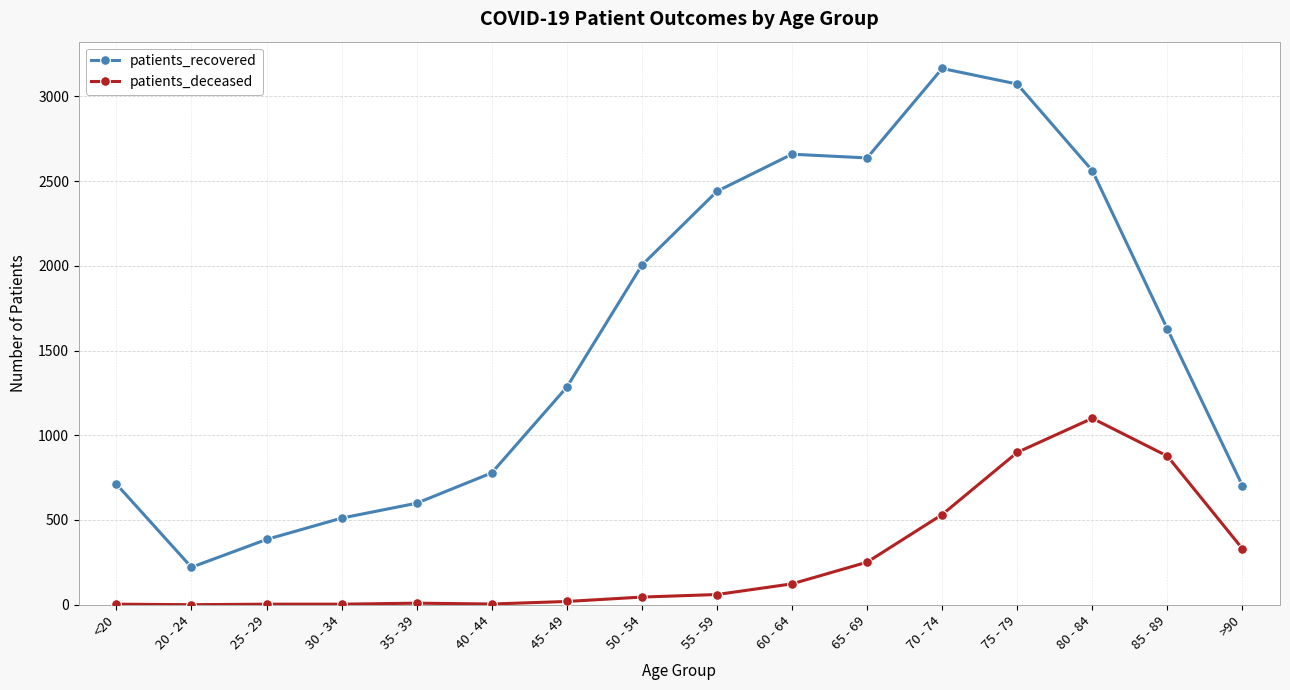

What is the label of the 4th point from the right?

75 - 79